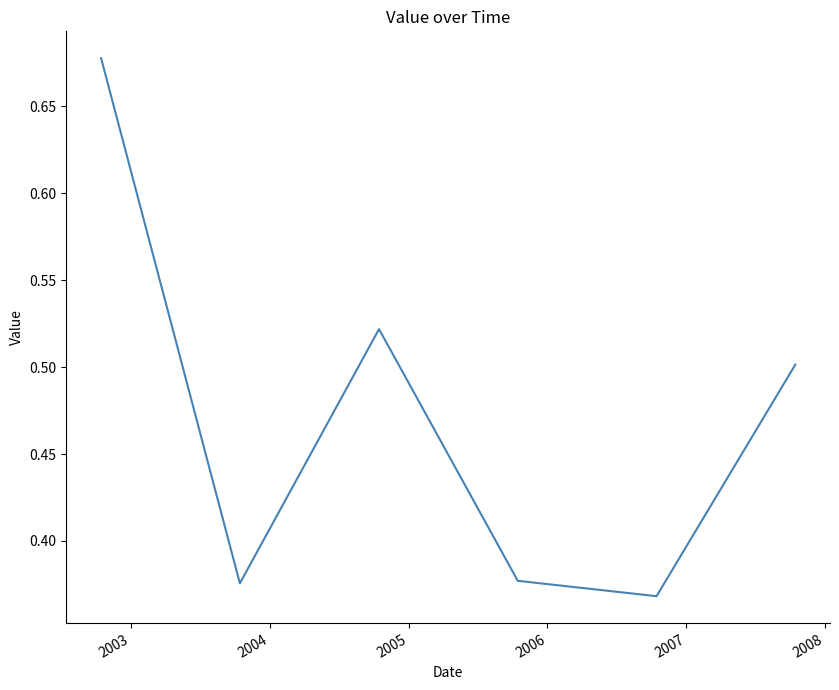

True or false: there are more than 2 points higher than both neighbors.

False